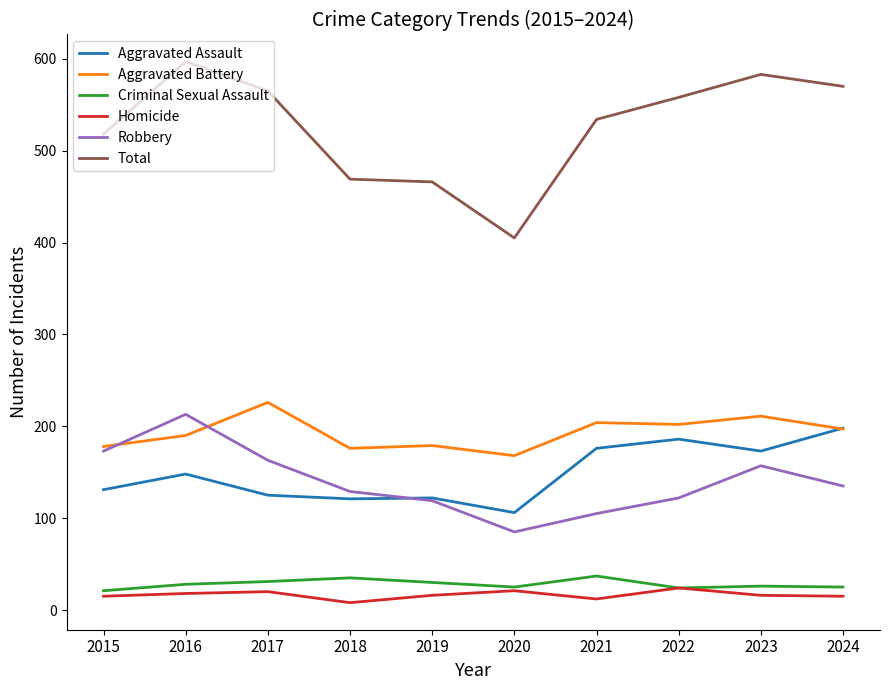

How many categories are shown in the chart?

10